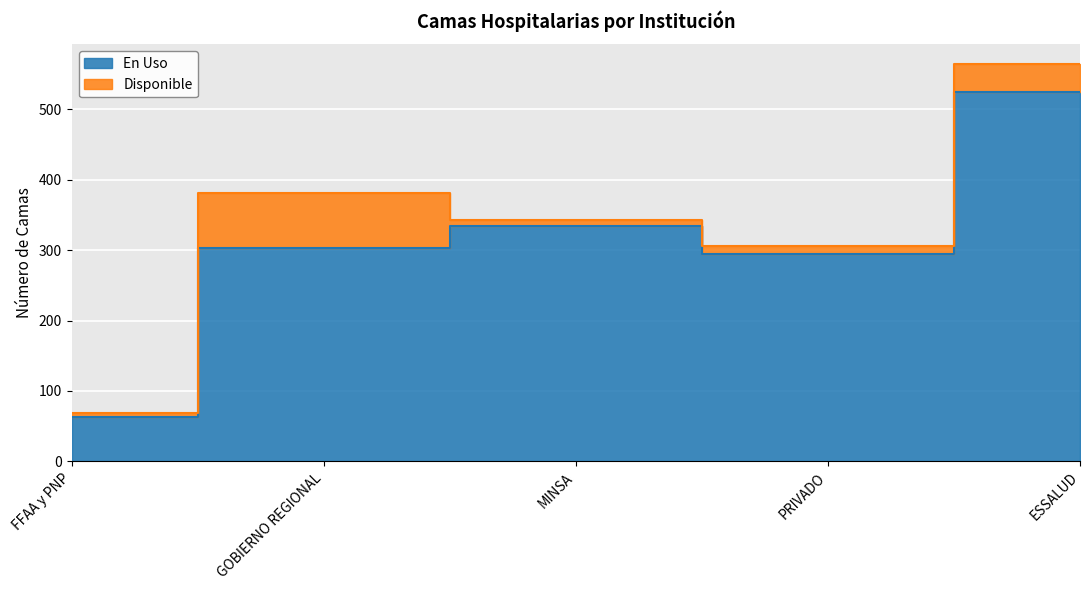

What is the label of the 2nd point from the right?

PRIVADO